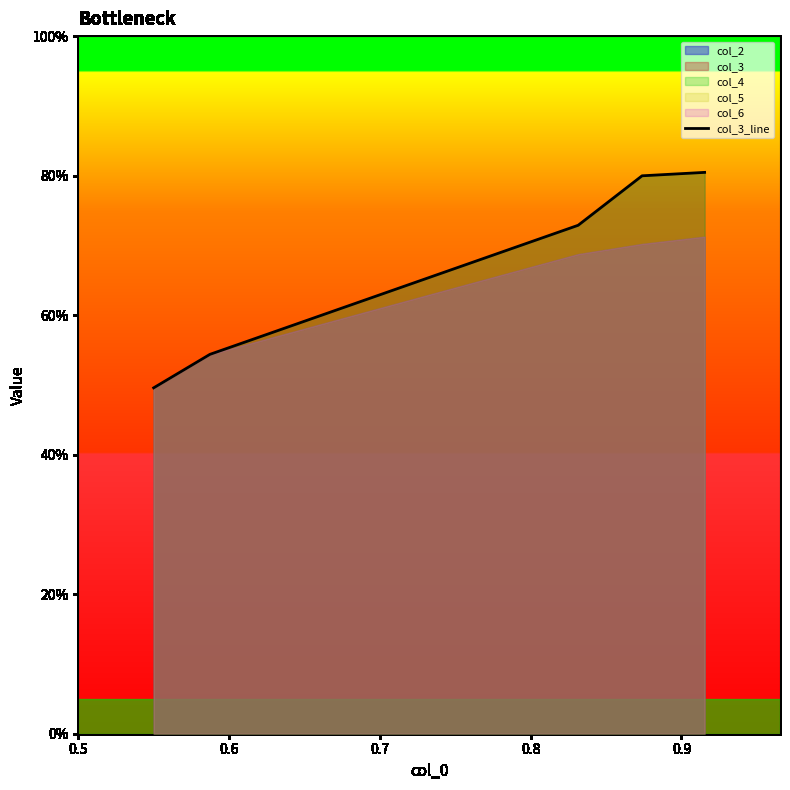

How many values are between 0 and 1?

5